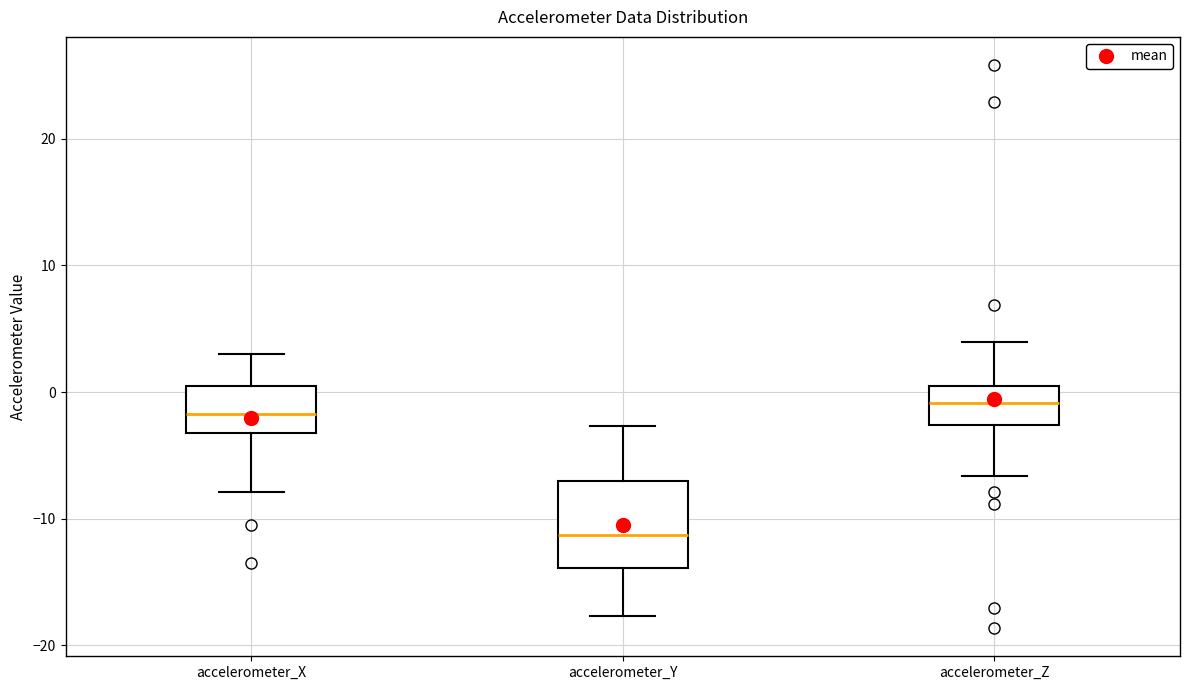

Comparing the boxes themselves (not the whiskers), which one is the tallest?

accelerometer_Y